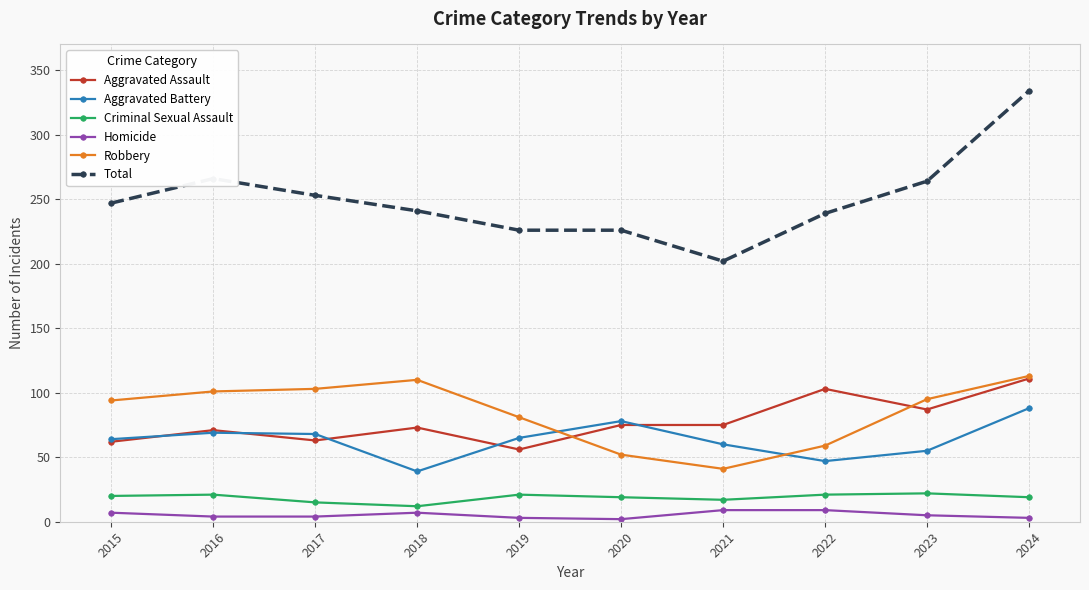

What is the difference between the highest and lowest values at 2022?

230